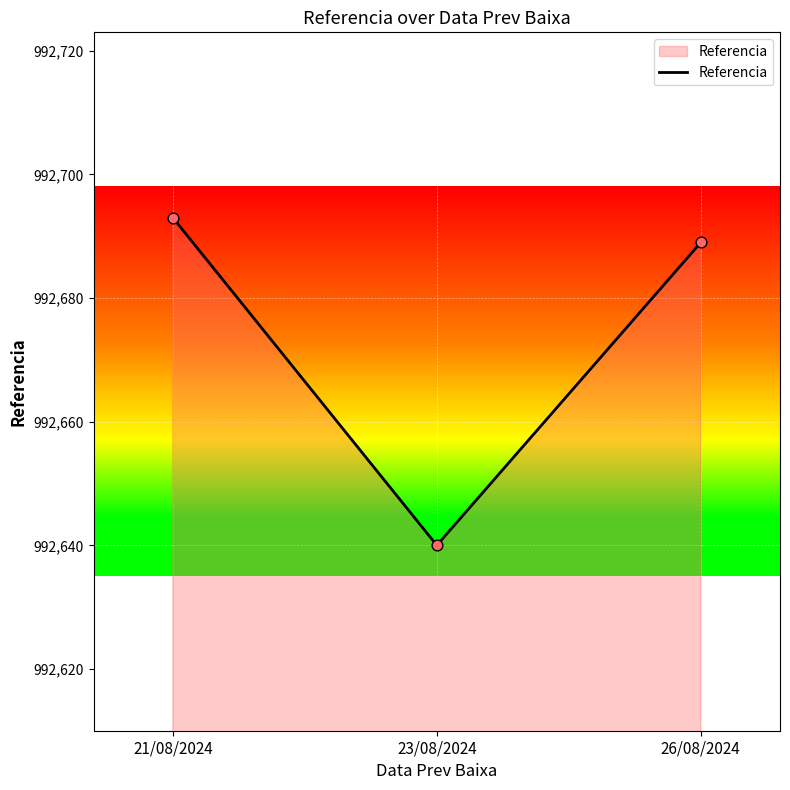

What is the change in value from 21/08/2024 to 26/08/2024?

-4